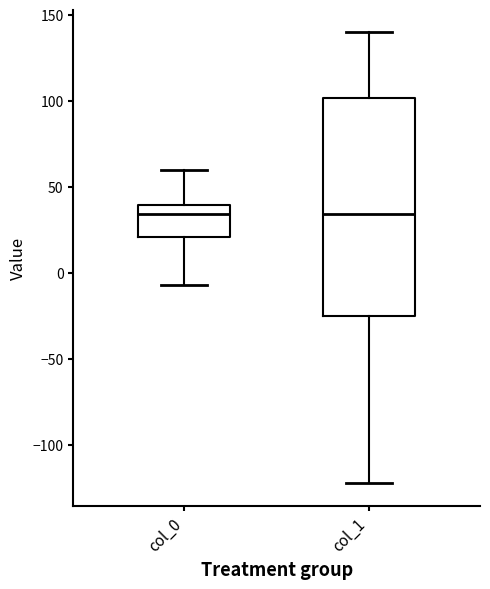

Reading left to right, transcribe this box plot: for each box, give where its median line is, the range the box spans, and where its two whiskers end, as read against the y-axis. The values are not printed on the chart, so give them approximately, as read against the axis.

col_0: median 35, box 20 to 40, whiskers -5 to 60
col_1: median 35, box -25 to 100, whiskers -120 to 140